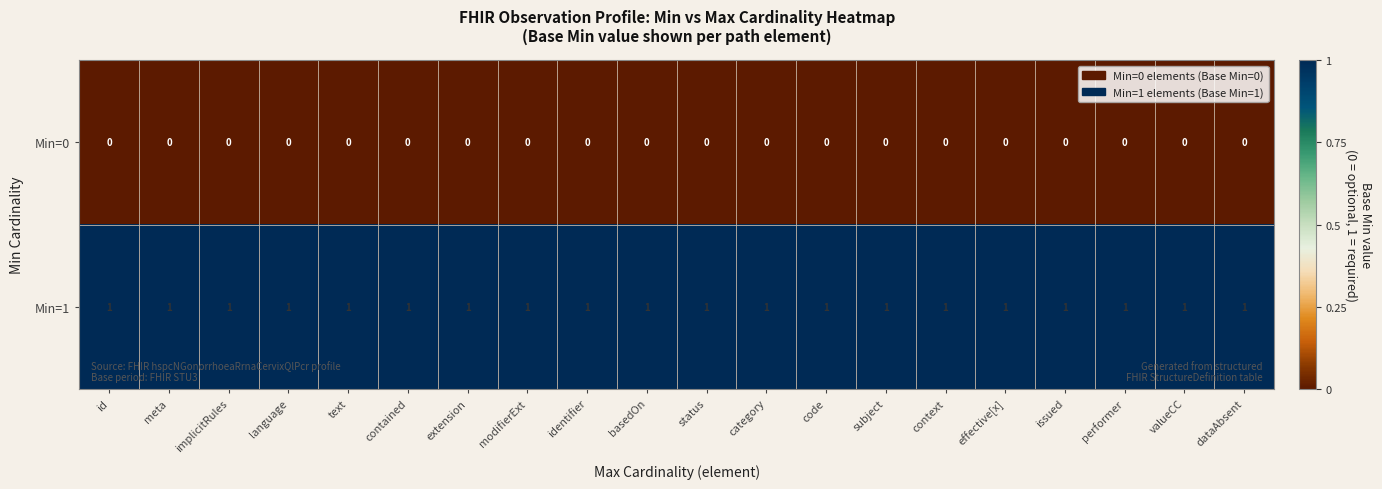

Is it true that Min=1 equals 1 at contained?

True